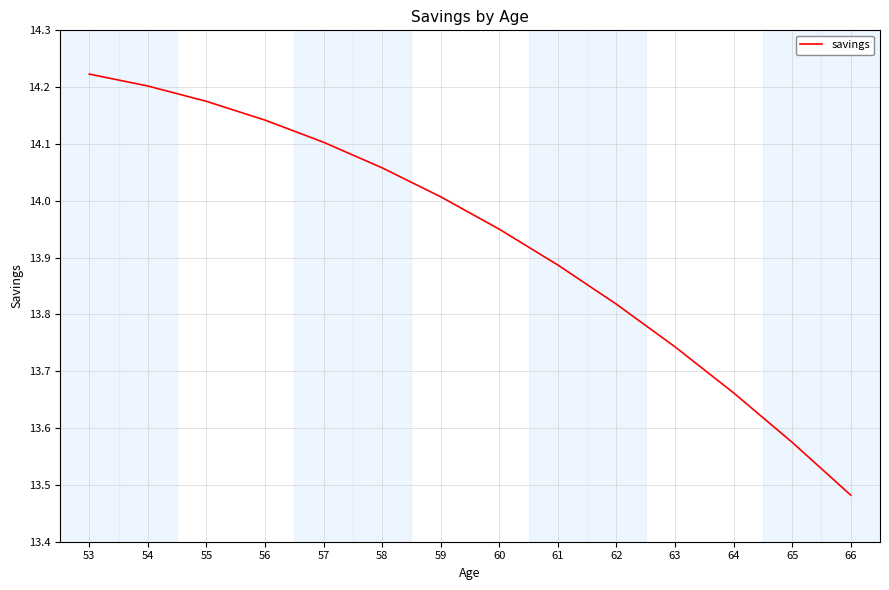

Rank the categories by value from highest to lowest.

53, 54, 55, 56, 57, 58, 59, 60, 61, 62, 63, 64, 65, 66